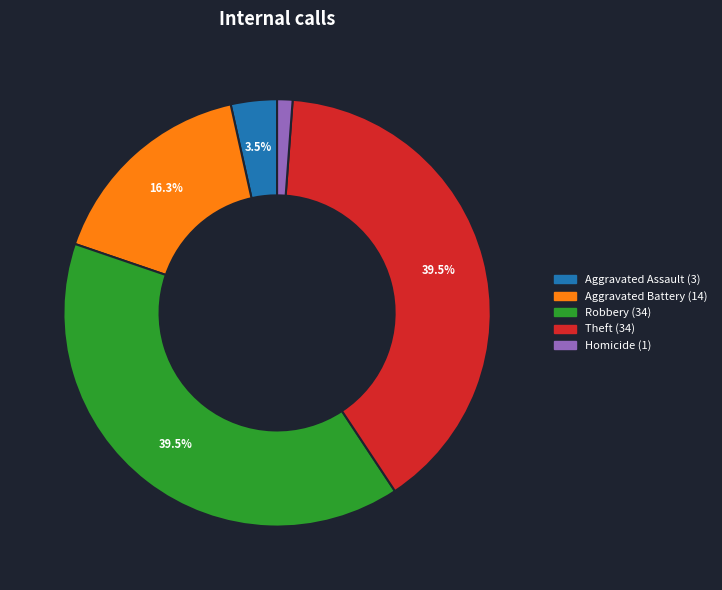

Is there a majority slice in this chart?

No